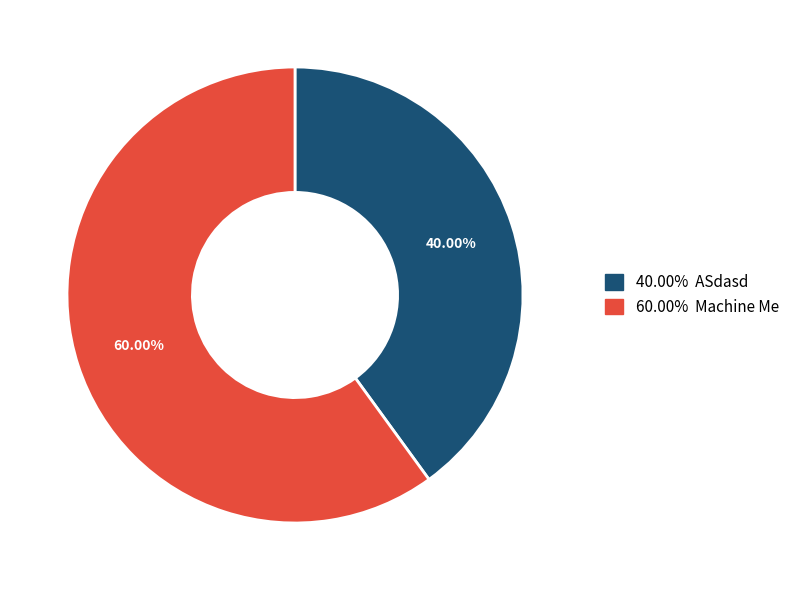

How many segments does this pie chart have?

2